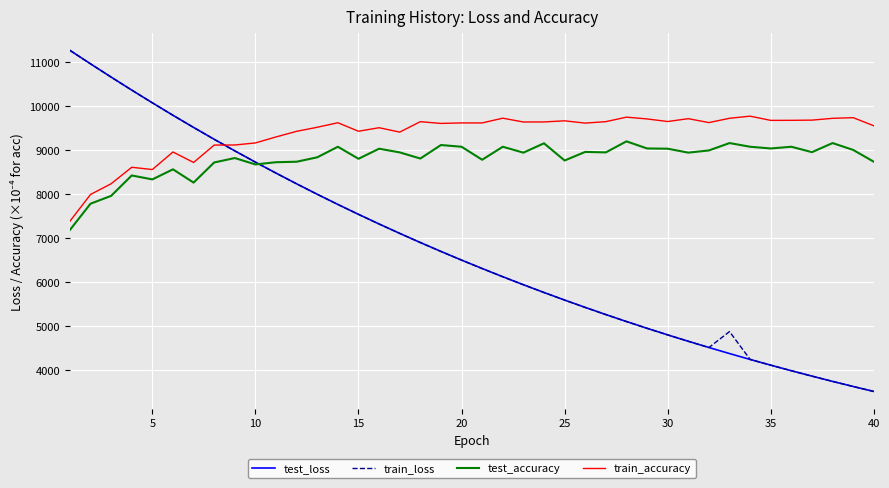

What are all the series names shown in the legend?

test_loss, train_loss, test_accuracy, train_accuracy